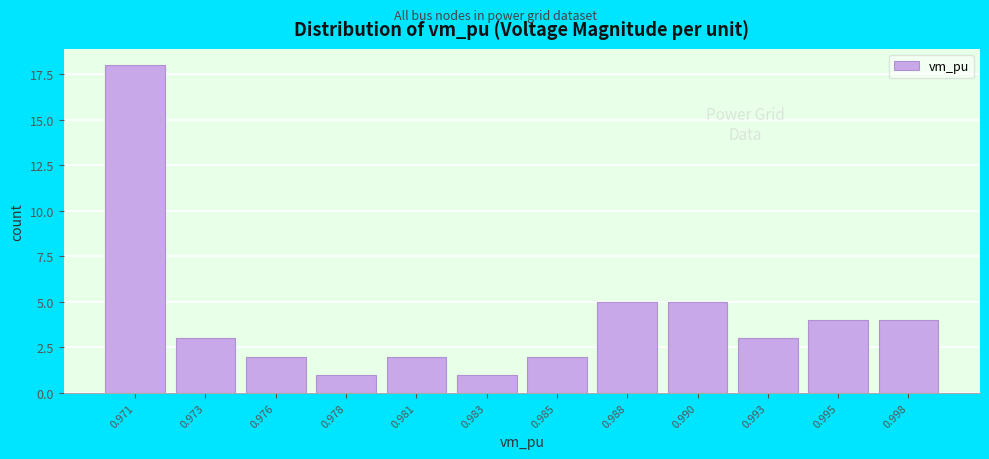

Reading left to right, extract all data points from this chart.

18	3	2	1	2	1	2	5	5	3	4	4